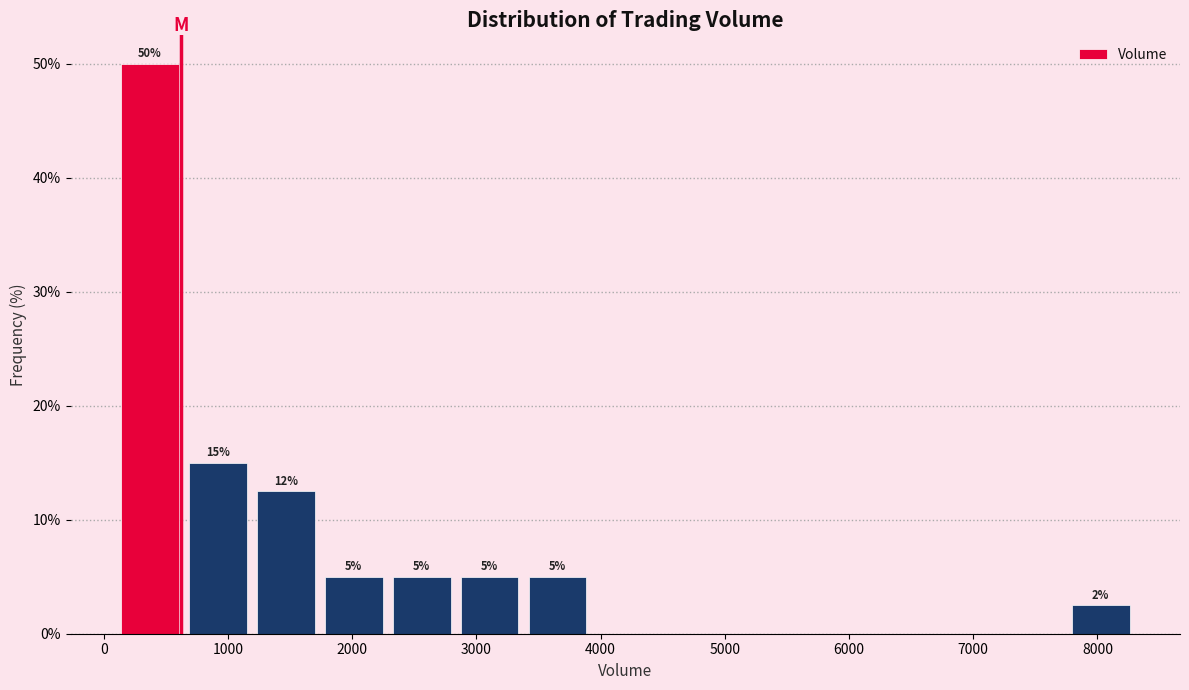

Over which range of the x-axis is the bar tallest?

100 to 600